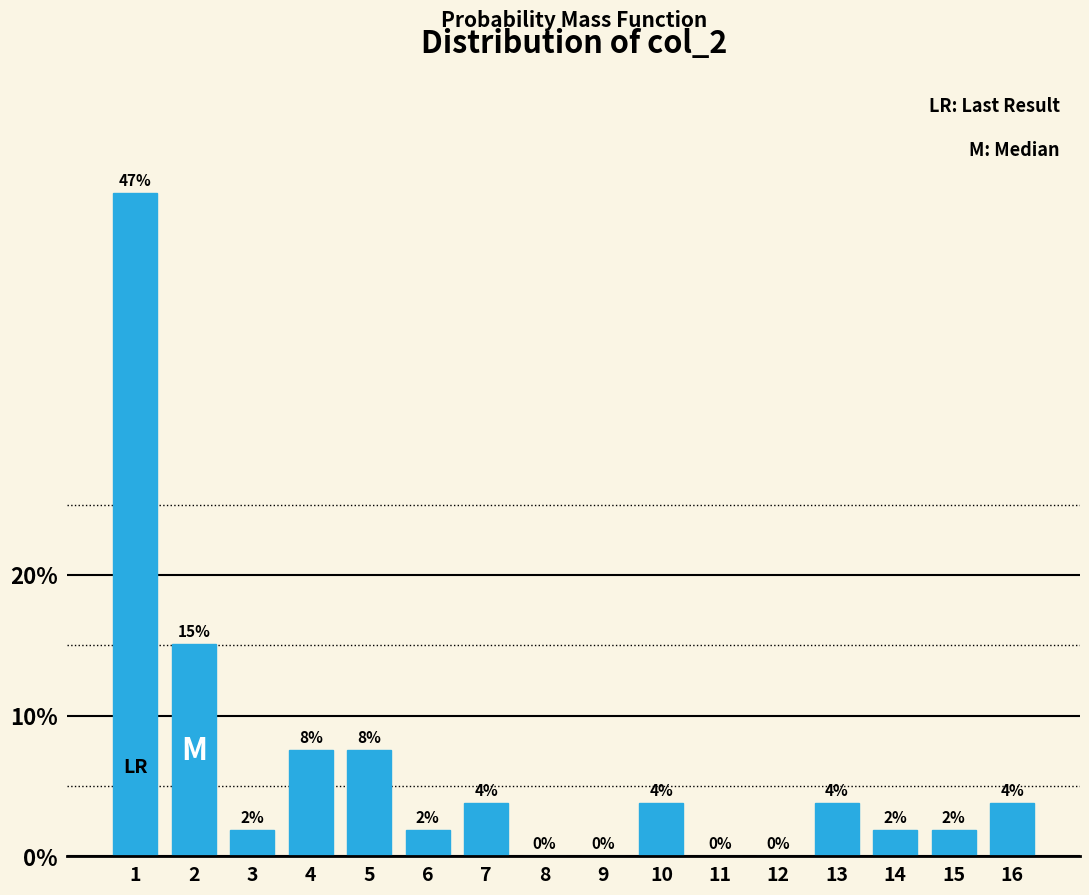

Are the bars horizontal?

No